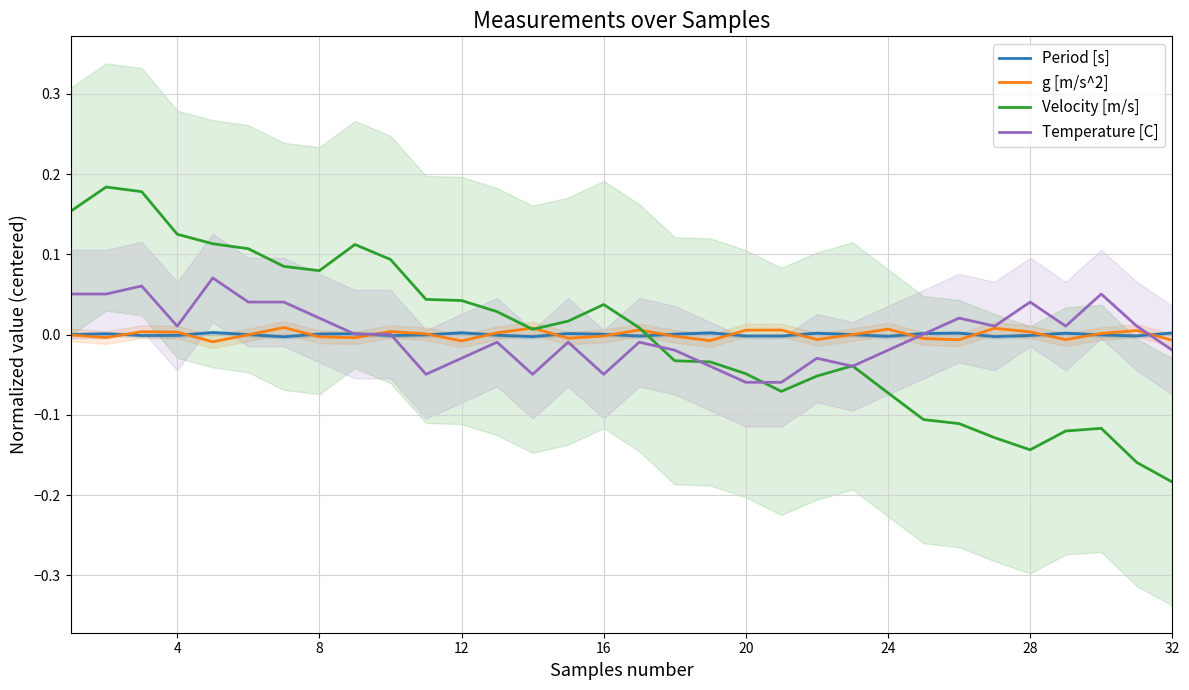

True or false: Period [s] and Velocity [m/s] intersect in this chart.

True